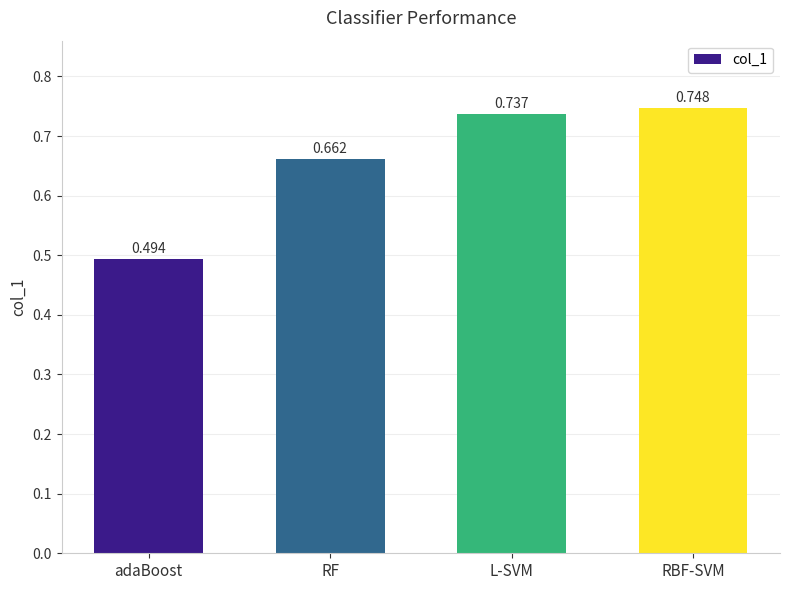

At which label is the value closest to 0?

adaBoost